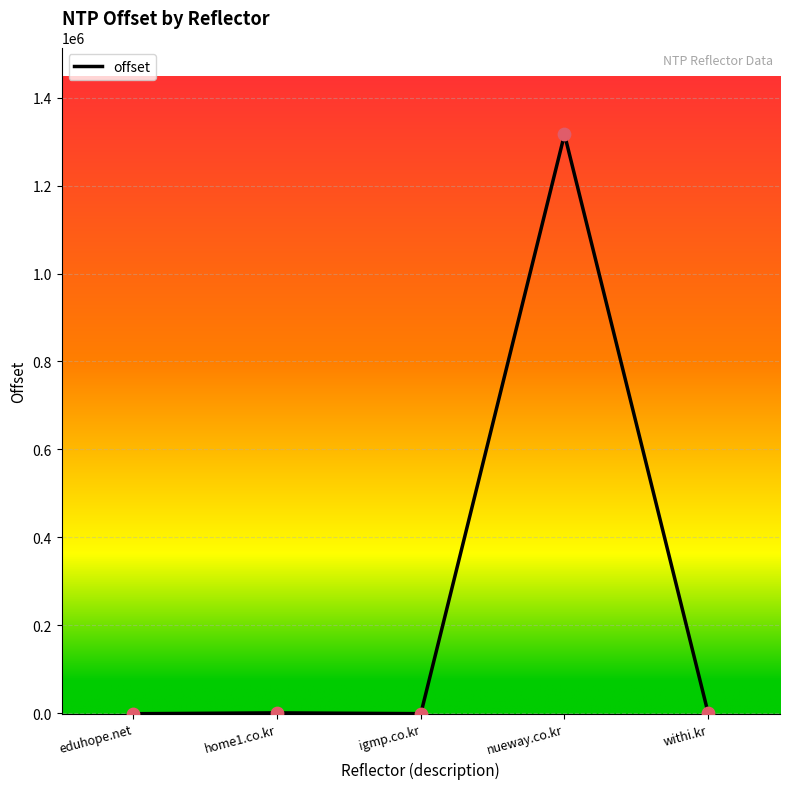

Which has a higher value, nueway.co.kr or withi.kr?

nueway.co.kr